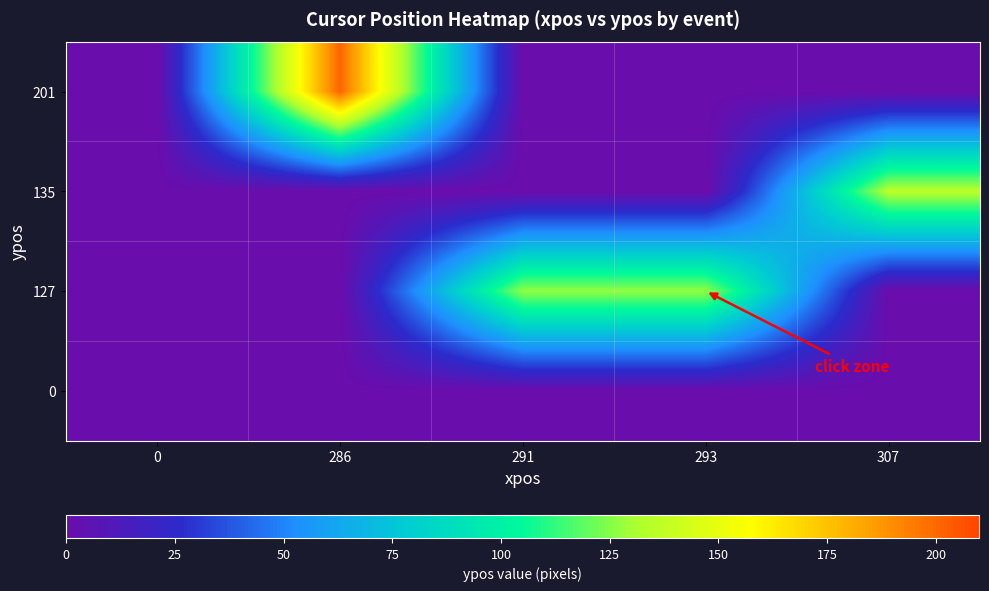

At how many categories does at least one series exceed 177?

1